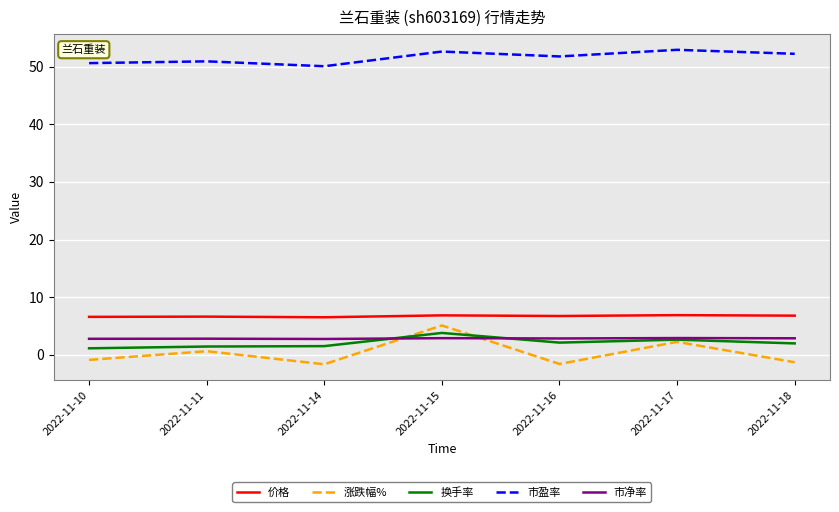

What is the average value of the 价格 series?

6.7